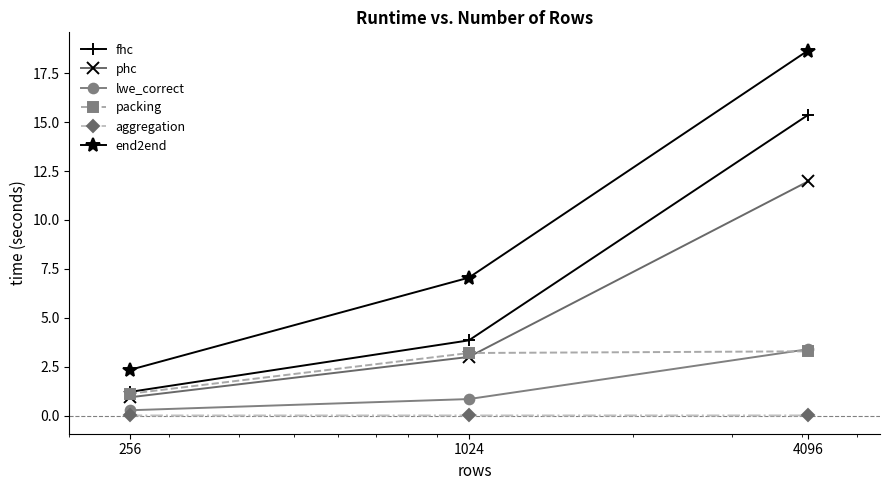

What is the value of the fhc point at the 1st from the left?

1.2